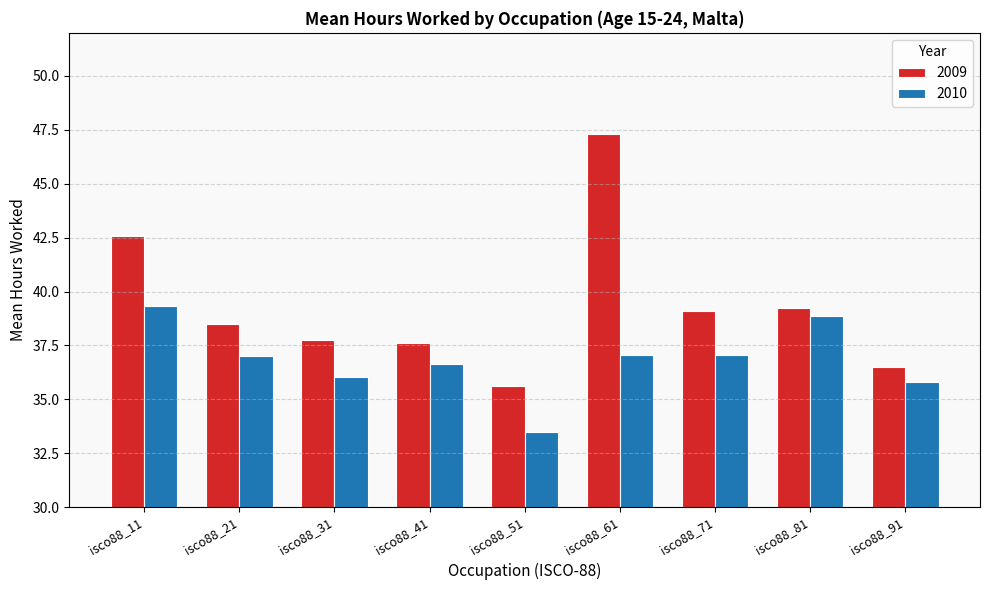

Which category has the lowest value in the 2009 series?

isco88_51